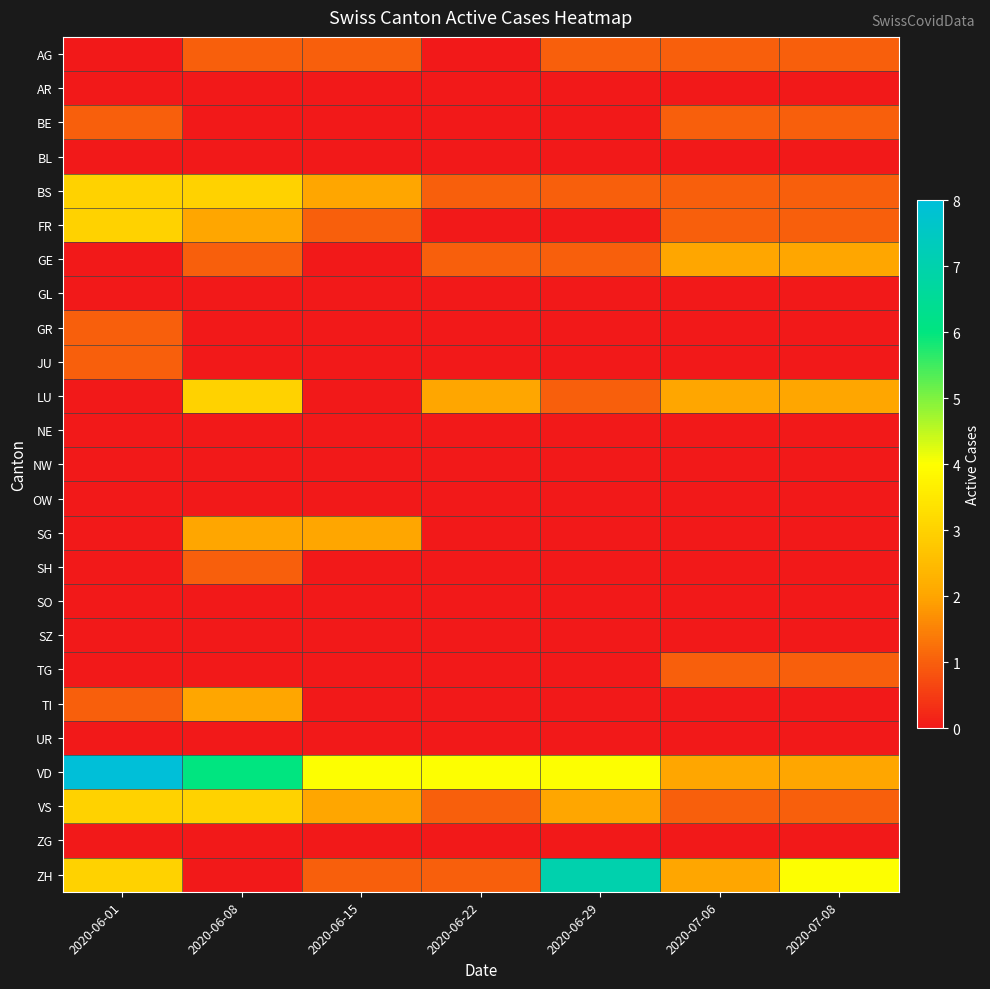

Reading left to right, list all the values displayed in this chart.

AG: 2020-06-01=0	2020-06-08=1	2020-06-15=1	2020-06-22=0	2020-06-29=1	2020-07-06=1	2020-07-08=1
AR: 2020-06-01=0	2020-06-08=0	2020-06-15=0	2020-06-22=0	2020-06-29=0	2020-07-06=0	2020-07-08=0
BE: 2020-06-01=1	2020-06-08=0	2020-06-15=0	2020-06-22=0	2020-06-29=0	2020-07-06=1	2020-07-08=1
BL: 2020-06-01=0	2020-06-08=0	2020-06-15=0	2020-06-22=0	2020-06-29=0	2020-07-06=0	2020-07-08=0
BS: 2020-06-01=3	2020-06-08=3	2020-06-15=2	2020-06-22=1	2020-06-29=1	2020-07-06=1	2020-07-08=1
FR: 2020-06-01=3	2020-06-08=2	2020-06-15=1	2020-06-22=0	2020-06-29=0	2020-07-06=1	2020-07-08=1
GE: 2020-06-01=0	2020-06-08=1	2020-06-15=0	2020-06-22=1	2020-06-29=1	2020-07-06=2	2020-07-08=2
GL: 2020-06-01=0	2020-06-08=0	2020-06-15=0	2020-06-22=0	2020-06-29=0	2020-07-06=0	2020-07-08=0
GR: 2020-06-01=1	2020-06-08=0	2020-06-15=0	2020-06-22=0	2020-06-29=0	2020-07-06=0	2020-07-08=0
JU: 2020-06-01=1	2020-06-08=0	2020-06-15=0	2020-06-22=0	2020-06-29=0	2020-07-06=0	2020-07-08=0
LU: 2020-06-01=0	2020-06-08=3	2020-06-15=0	2020-06-22=2	2020-06-29=1	2020-07-06=2	2020-07-08=2
NE: 2020-06-01=0	2020-06-08=0	2020-06-15=0	2020-06-22=0	2020-06-29=0	2020-07-06=0	2020-07-08=0
NW: 2020-06-01=0	2020-06-08=0	2020-06-15=0	2020-06-22=0	2020-06-29=0	2020-07-06=0	2020-07-08=0
OW: 2020-06-01=0	2020-06-08=0	2020-06-15=0	2020-06-22=0	2020-06-29=0	2020-07-06=0	2020-07-08=0
SG: 2020-06-01=0	2020-06-08=2	2020-06-15=2	2020-06-22=0	2020-06-29=0	2020-07-06=0	2020-07-08=0
SH: 2020-06-01=0	2020-06-08=1	2020-06-15=0	2020-06-22=0	2020-06-29=0	2020-07-06=0	2020-07-08=0
SO: 2020-06-01=0	2020-06-08=0	2020-06-15=0	2020-06-22=0	2020-06-29=0	2020-07-06=0	2020-07-08=0
SZ: 2020-06-01=0	2020-06-08=0	2020-06-15=0	2020-06-22=0	2020-06-29=0	2020-07-06=0	2020-07-08=0
TG: 2020-06-01=0	2020-06-08=0	2020-06-15=0	2020-06-22=0	2020-06-29=0	2020-07-06=1	2020-07-08=1
TI: 2020-06-01=1	2020-06-08=2	2020-06-15=0	2020-06-22=0	2020-06-29=0	2020-07-06=0	2020-07-08=0
UR: 2020-06-01=0	2020-06-08=0	2020-06-15=0	2020-06-22=0	2020-06-29=0	2020-07-06=0	2020-07-08=0
VD: 2020-06-01=8	2020-06-08=6	2020-06-15=4	2020-06-22=4	2020-06-29=4	2020-07-06=2	2020-07-08=2
VS: 2020-06-01=3	2020-06-08=3	2020-06-15=2	2020-06-22=1	2020-06-29=2	2020-07-06=1	2020-07-08=1
ZG: 2020-06-01=0	2020-06-08=0	2020-06-15=0	2020-06-22=0	2020-06-29=0	2020-07-06=0	2020-07-08=0
ZH: 2020-06-01=3	2020-06-08=0	2020-06-15=1	2020-06-22=1	2020-06-29=7	2020-07-06=2	2020-07-08=4